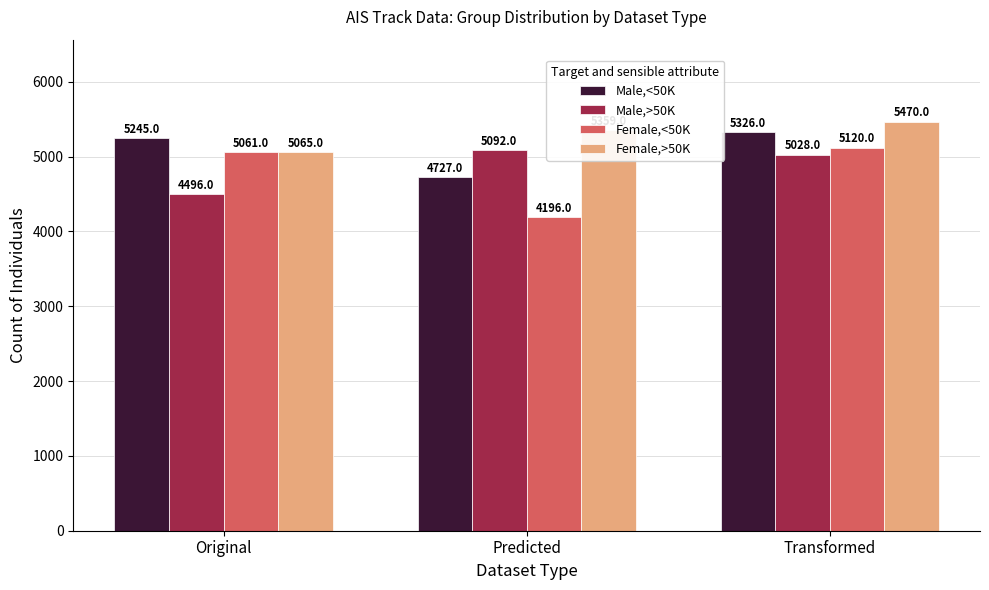

Which category has the lowest value across all series?

Predicted